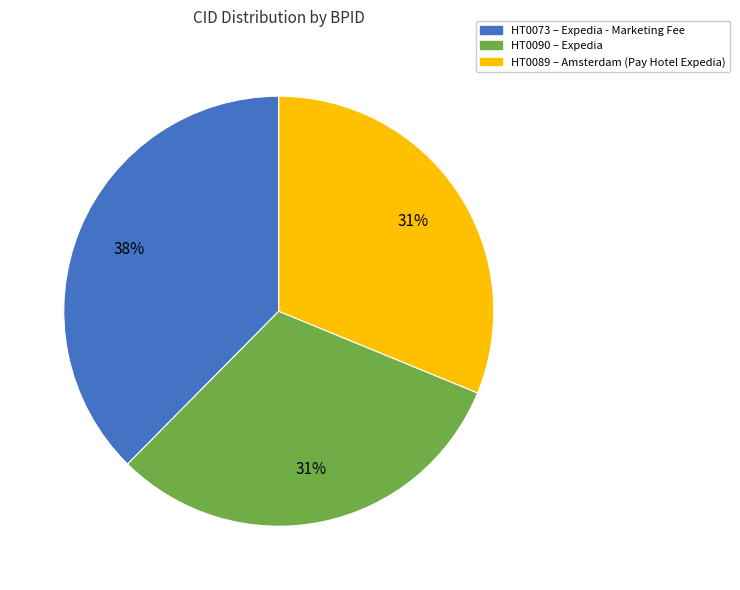

What is the largest slice in the pie chart?

HT0073